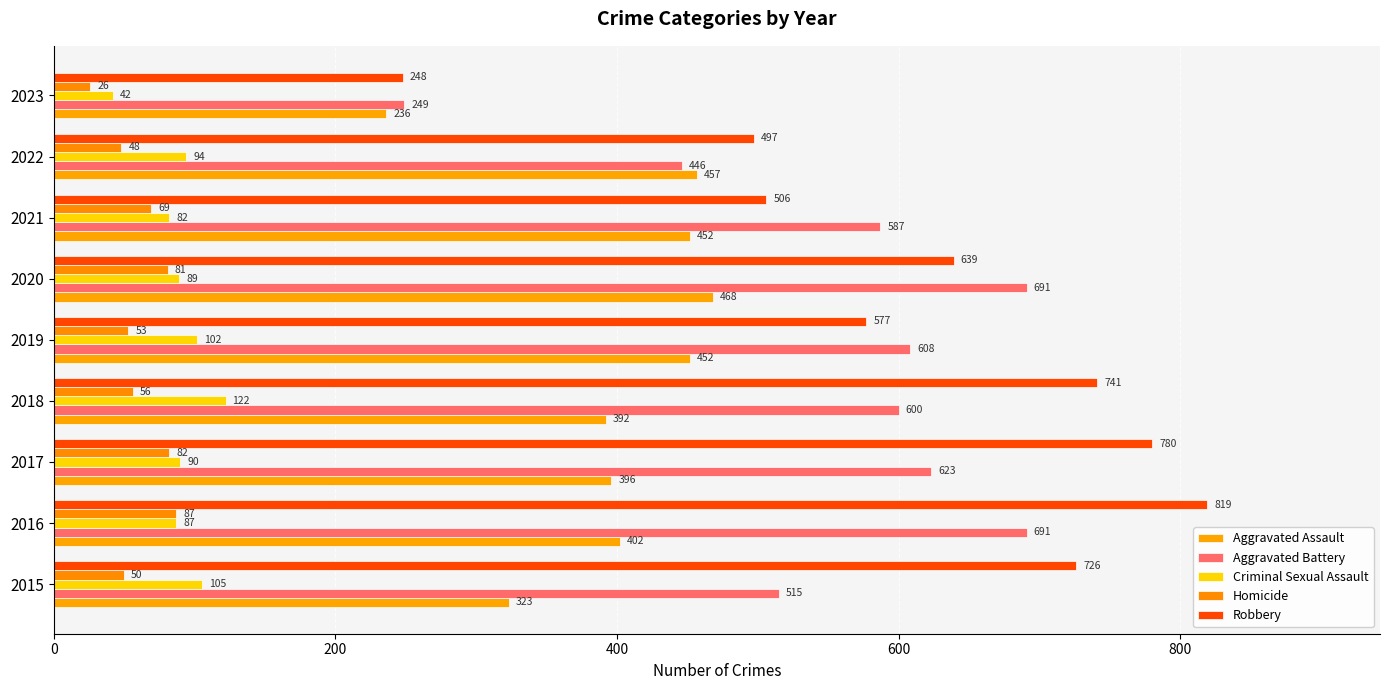

How many data points does each series have?

9